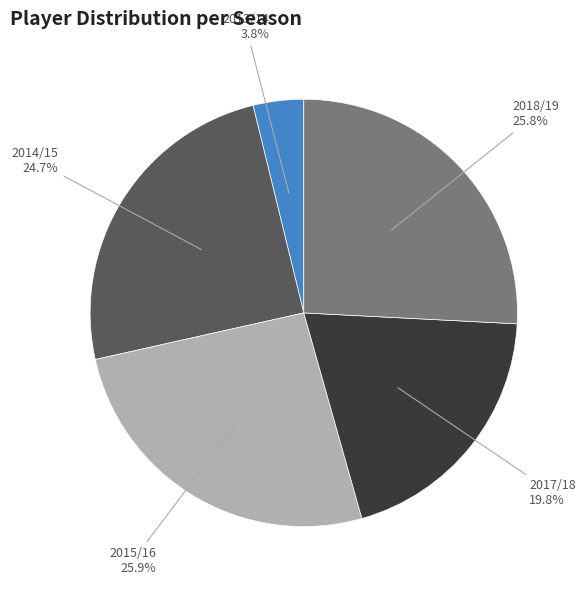

To the nearest percent, what is the difference between the largest and smallest slice percentages?

22%